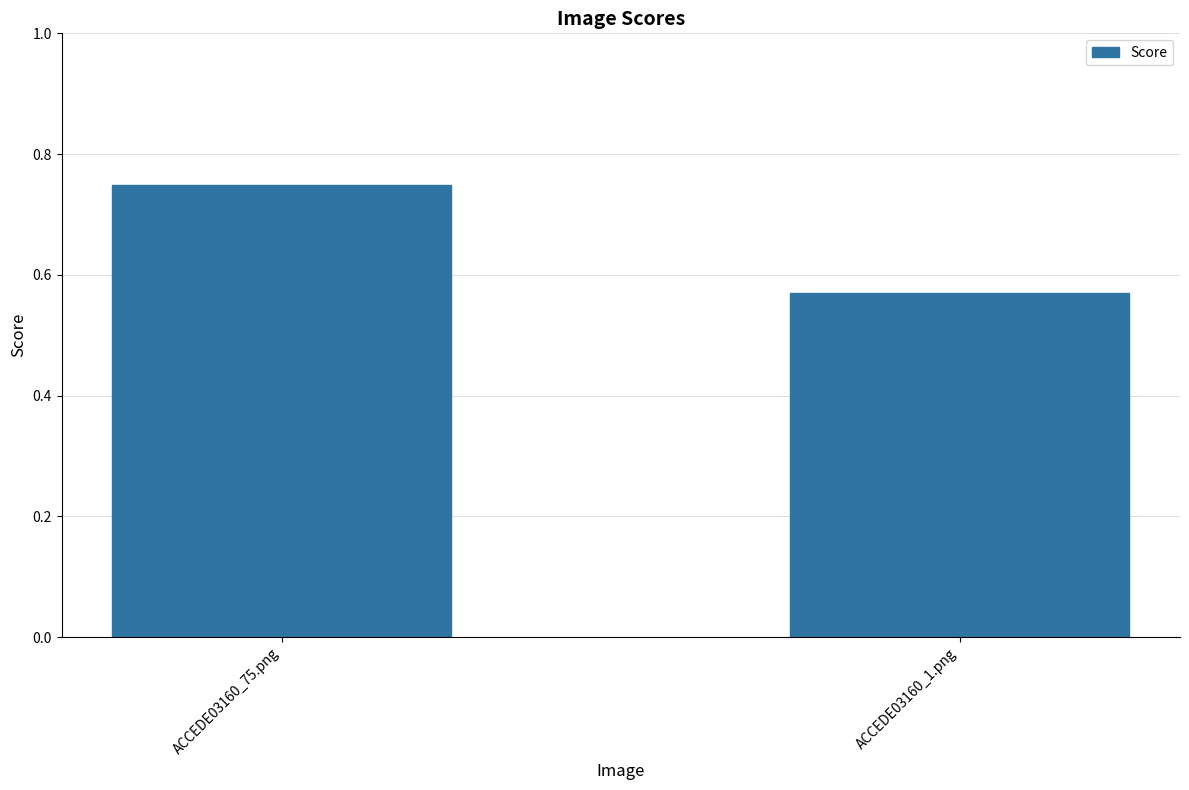

Where is the data nearest to the value 0?

ACCEDE03160_1.png